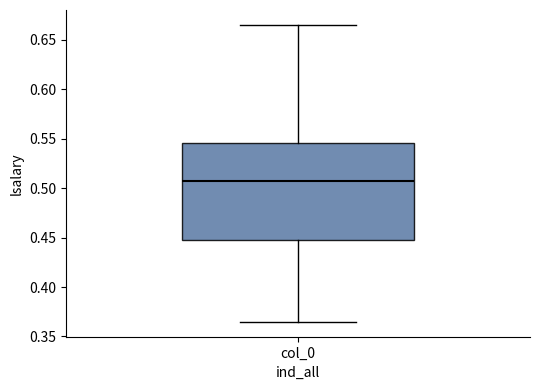

Transcribe this box plot: give where the median line is, the range the box spans, and where the two whiskers end, as read against the y-axis. The values are not printed on the chart, so give them approximately, as read against the axis.

median 0.505, box 0.445 to 0.545, whiskers 0.365 to 0.665